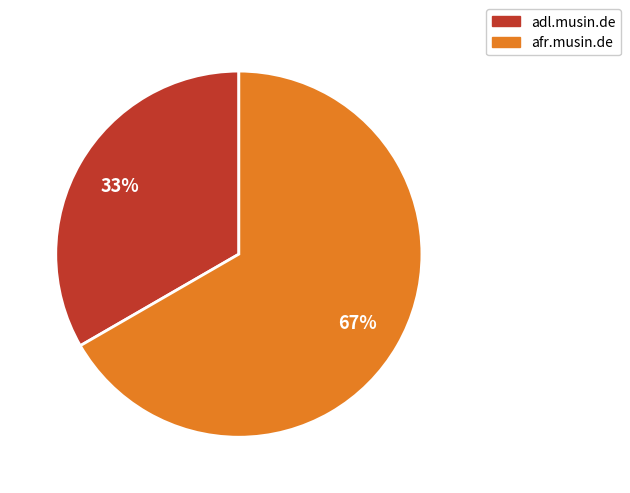

Between adl.musin.de and afr.musin.de, which is larger?

afr.musin.de